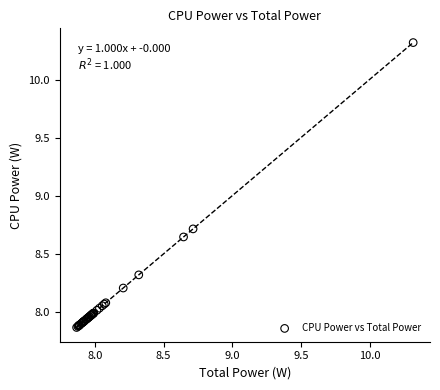

What Y value in the scatter plot is closest to 9?

8.7